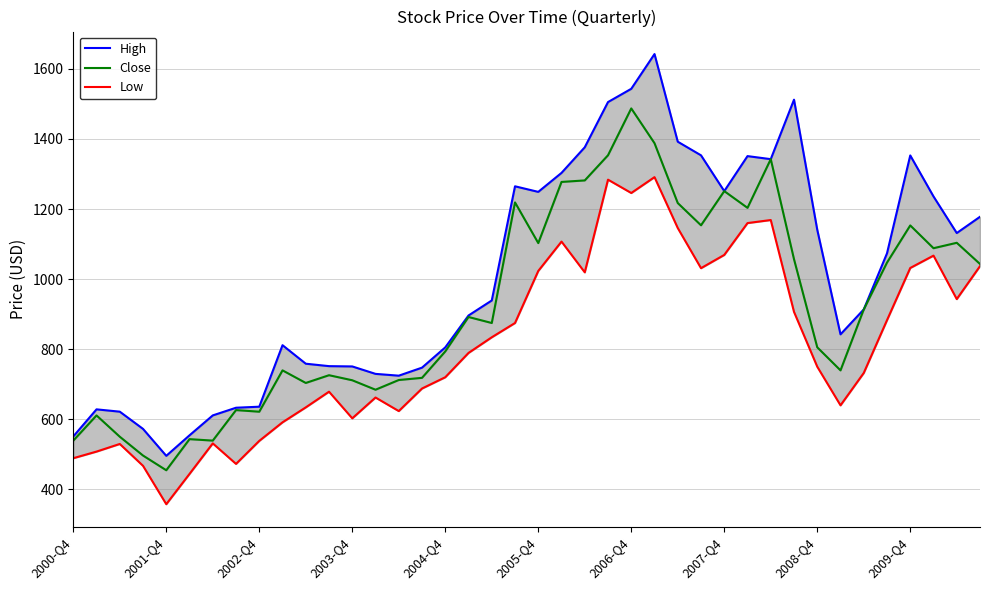

Rank the series by their maximum value, from lowest to highest.

Low, Close, High